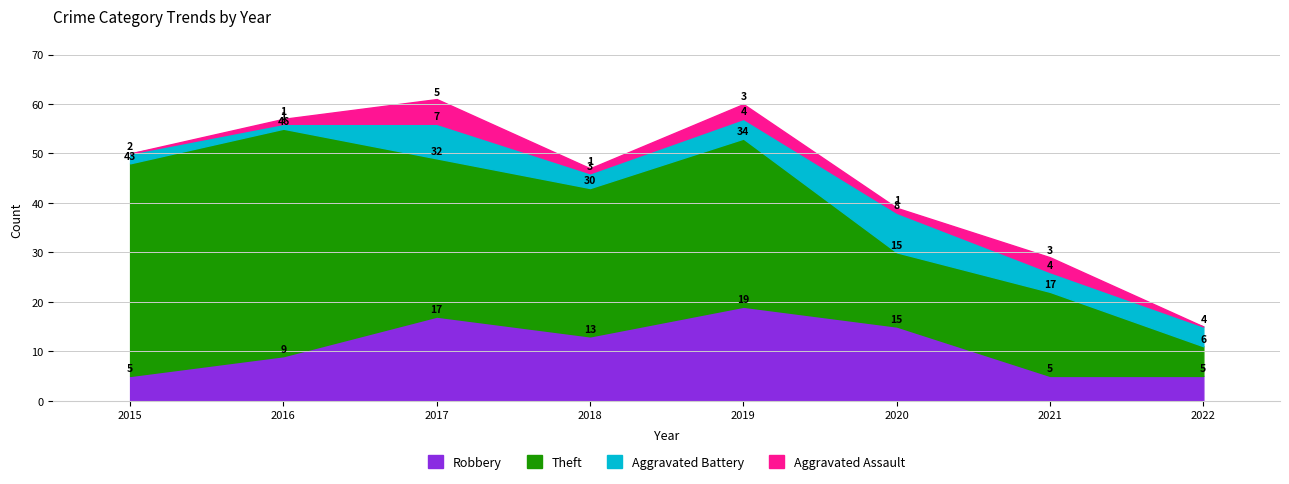

How many distinct data groups are displayed?

4